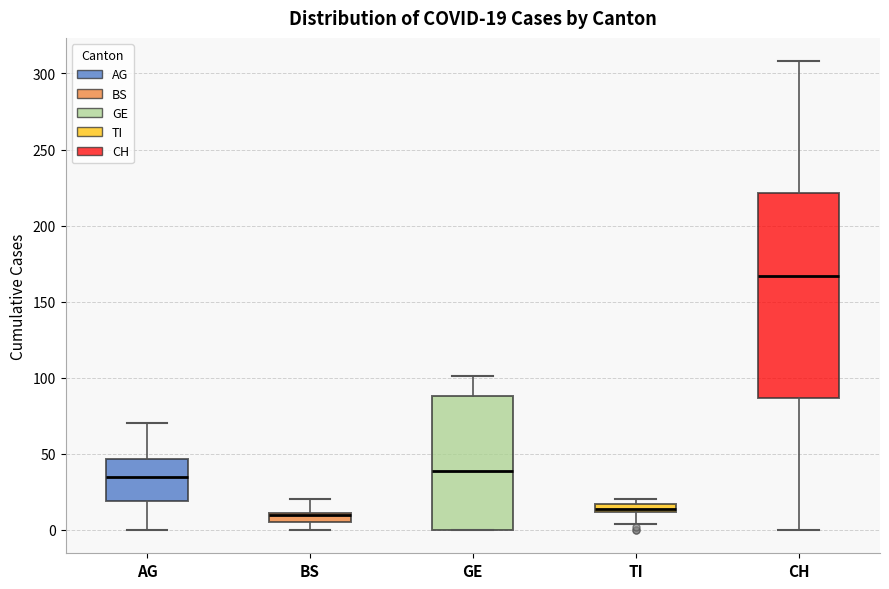

Which box is the tallest, from its lower edge to its upper edge?

CH